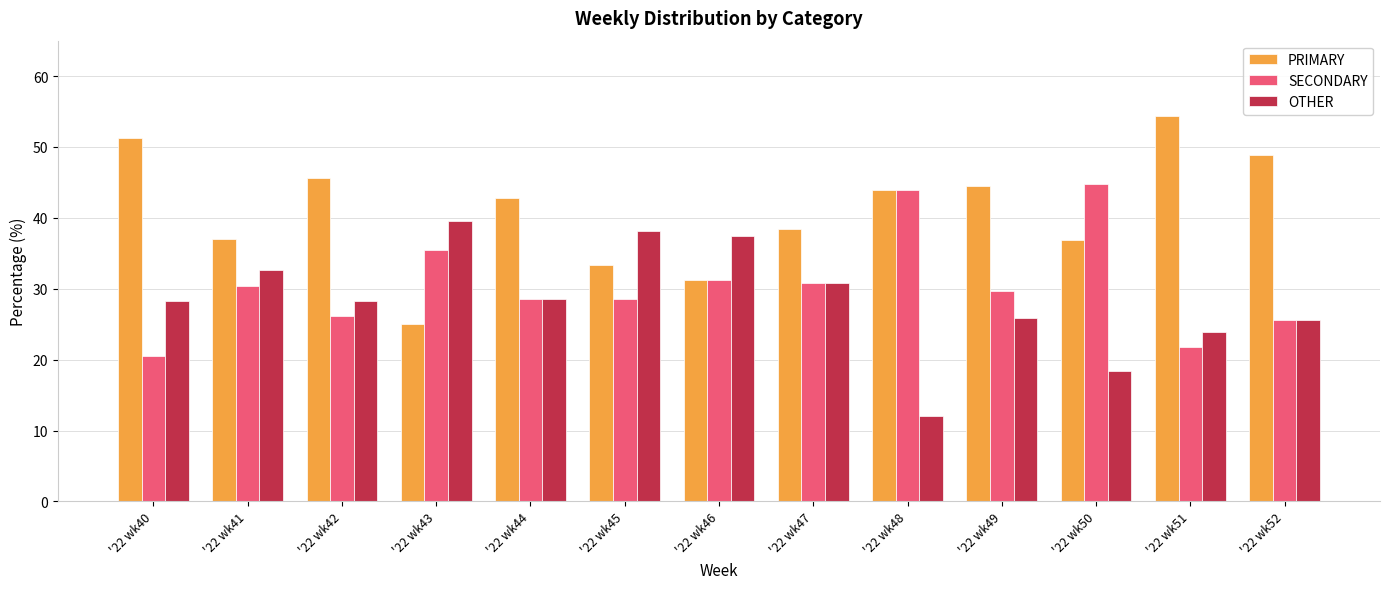

Is it true that SECONDARY equals 20.5 at '22 wk40?

True